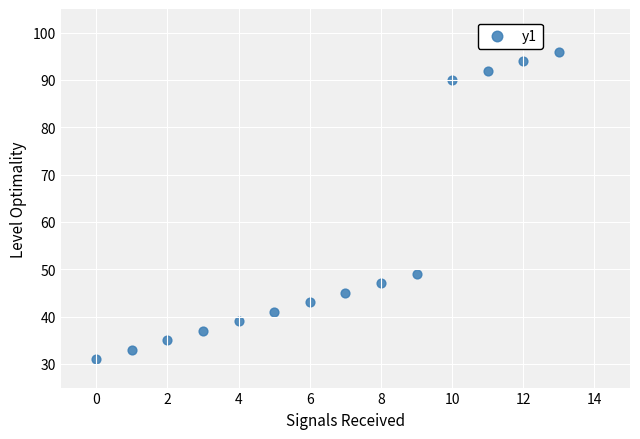

What is the range of Y values (max minus min)?

65